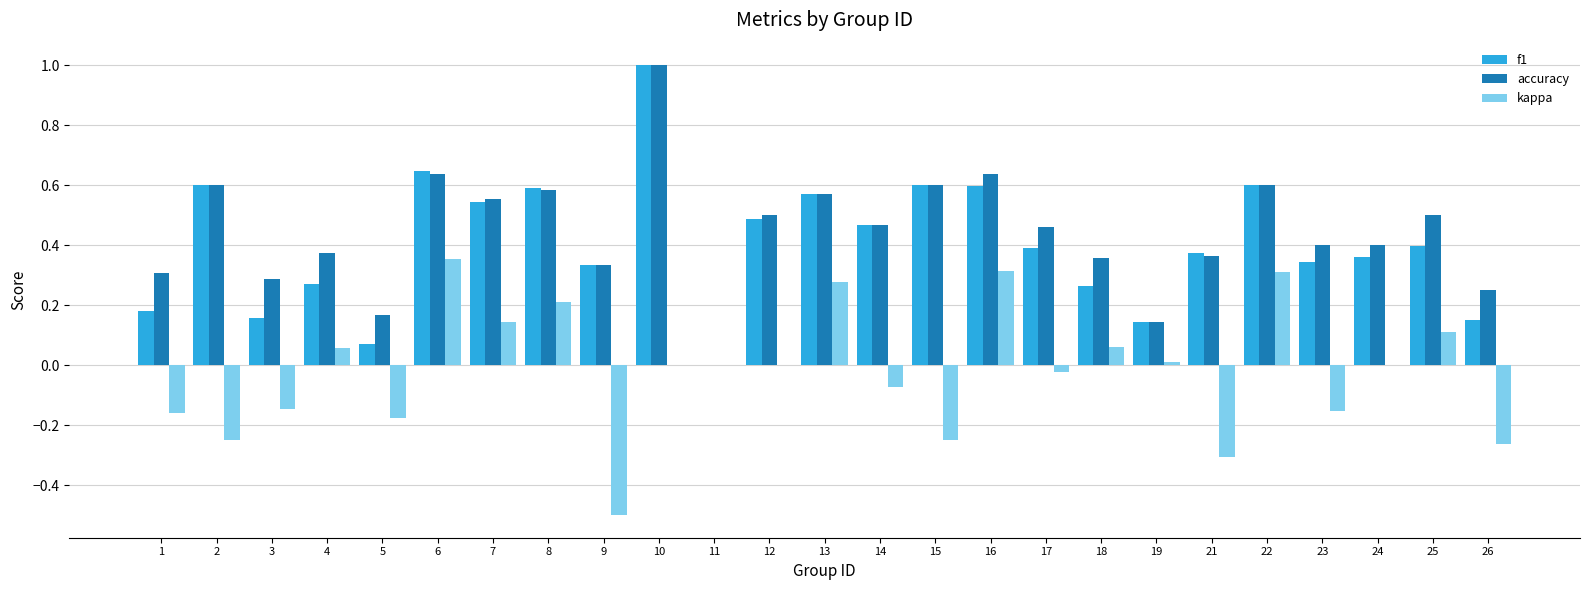

Count the accuracy values in the range 0 to 1.

25